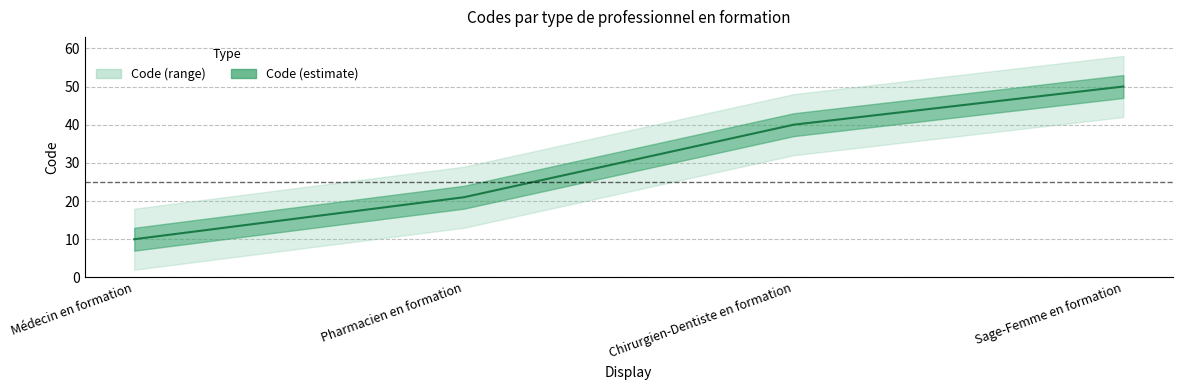

What is the average value?

30